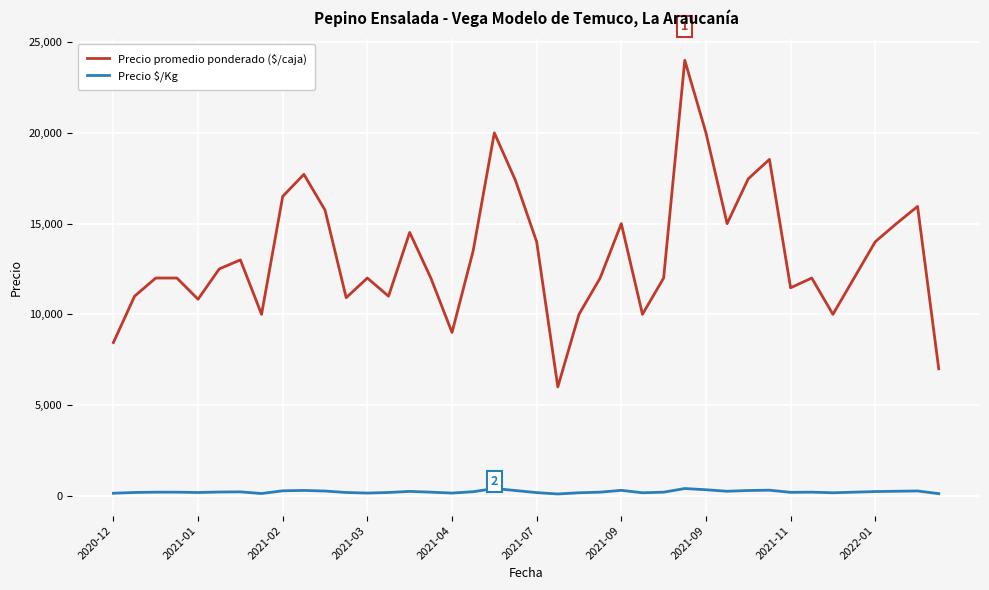

Which series has the widest spread of values?

Precio promedio ponderado ($/caja)